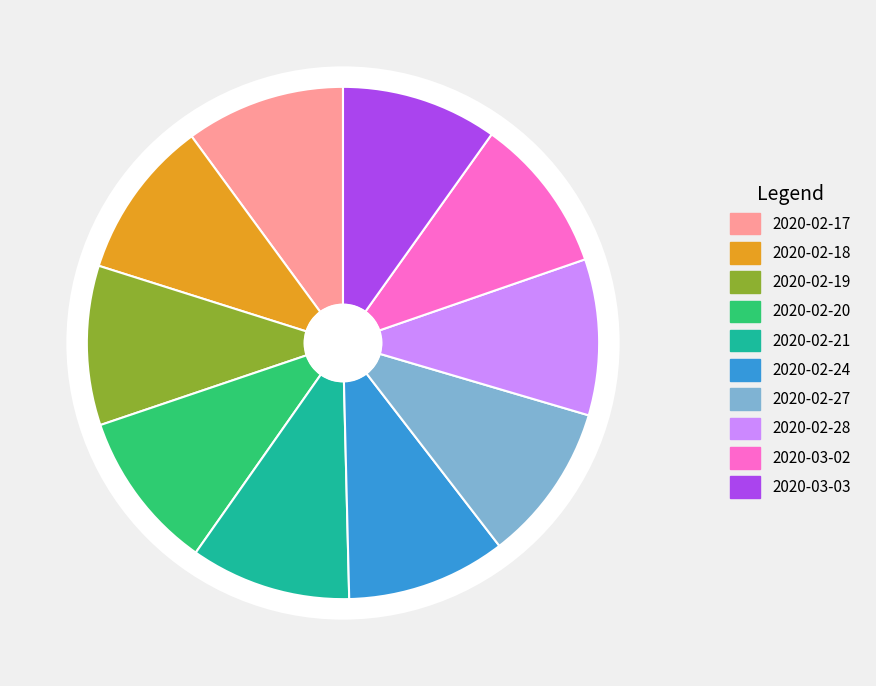

How many segments does this pie chart have?

10